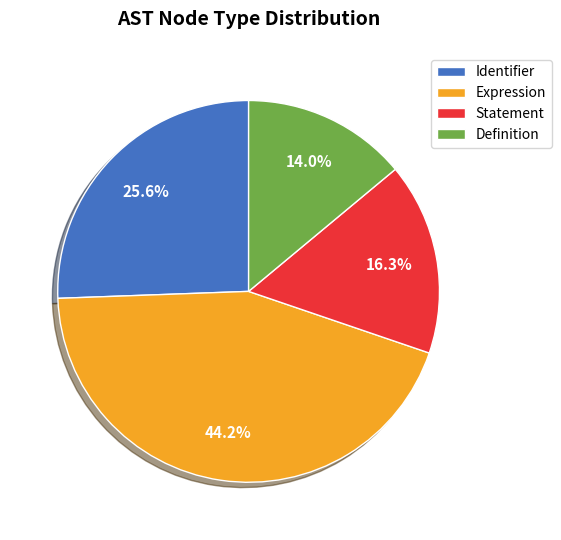

How much of the chart is everything except Definition?

86.0%